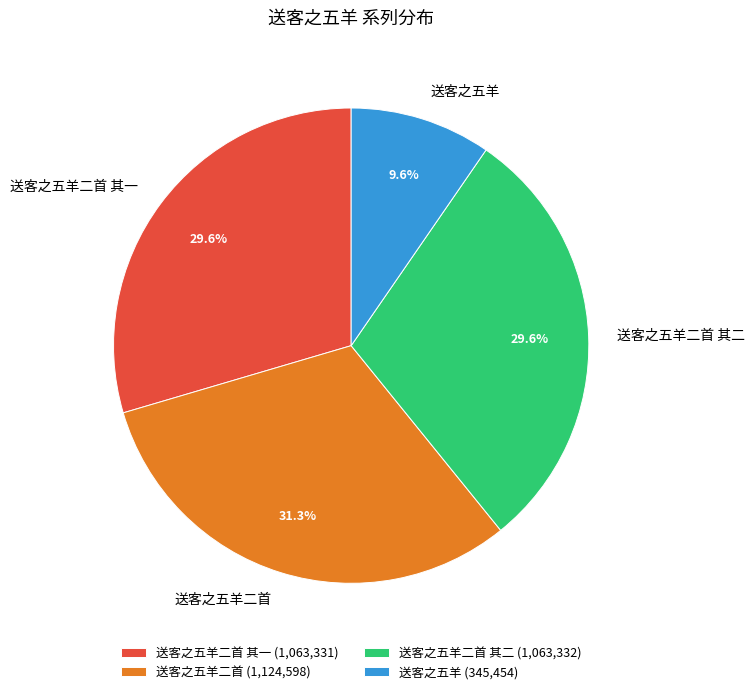

Does 送客之五羊二首 account for over 50% of the chart?

No